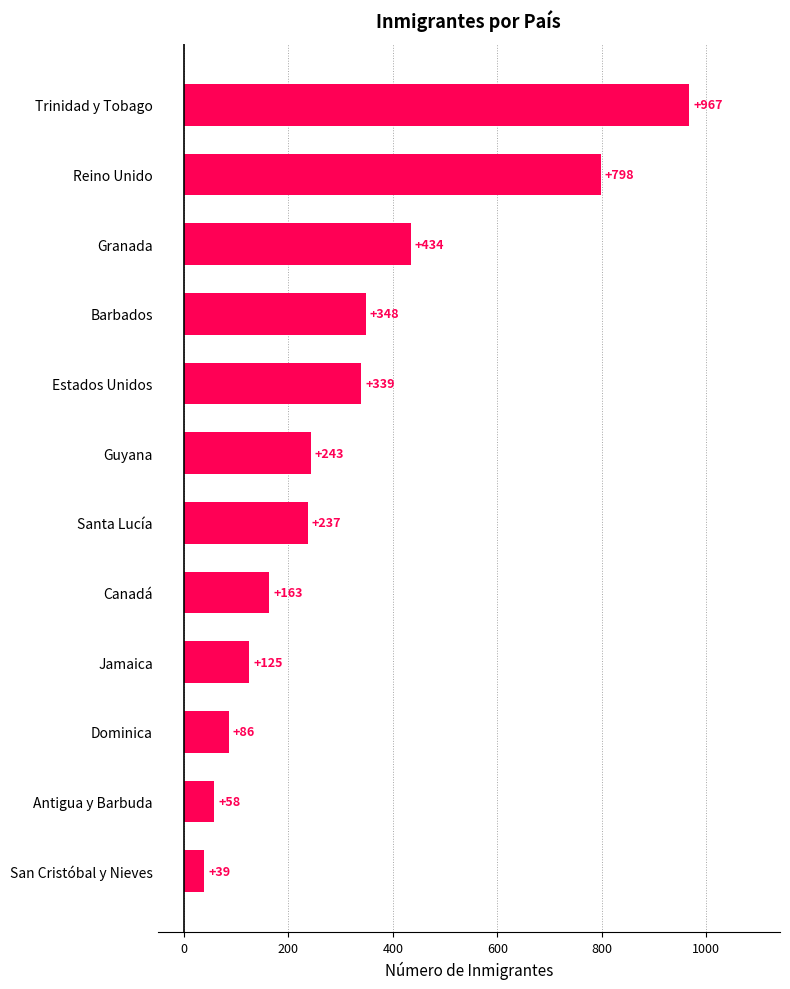

True or false: the data shows 490 at Barbados.

False